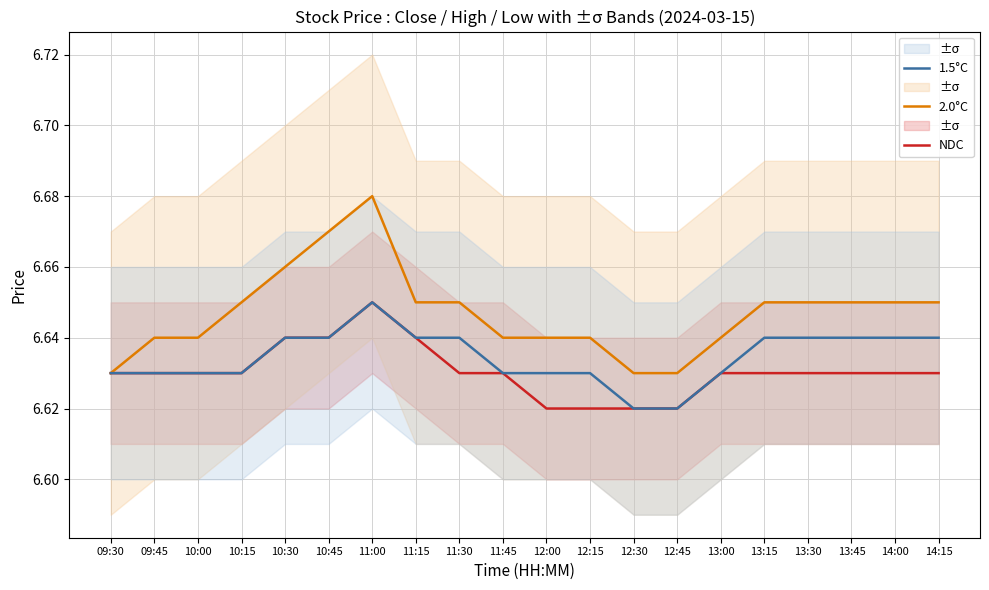

The value of 2.0°C at 13:30 is 11.0. True or false?

False